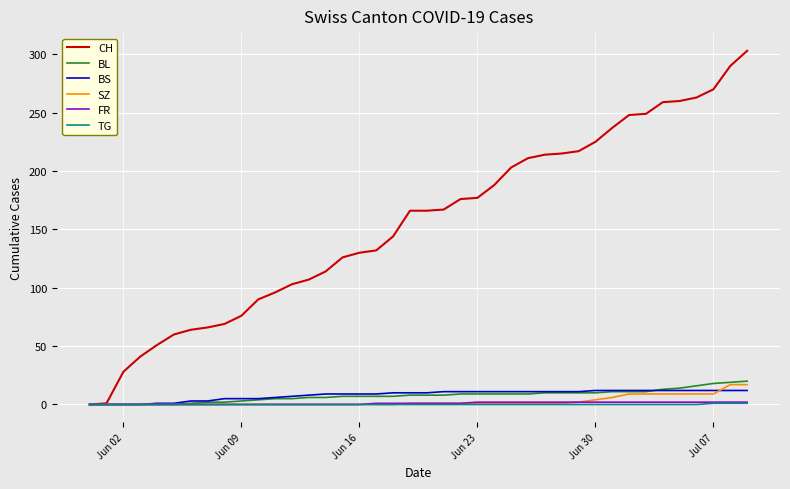

Which series has the largest total across all categories?

CH